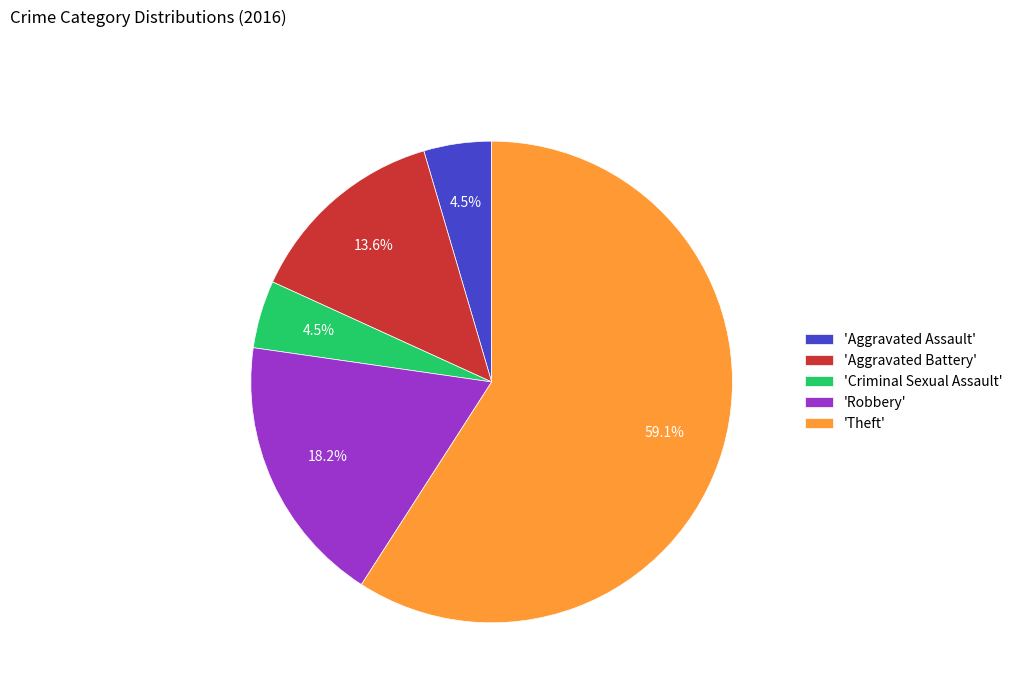

Approximately how many times larger is the value at 'Robbery' compared to 'Aggravated Assault'?

4.0